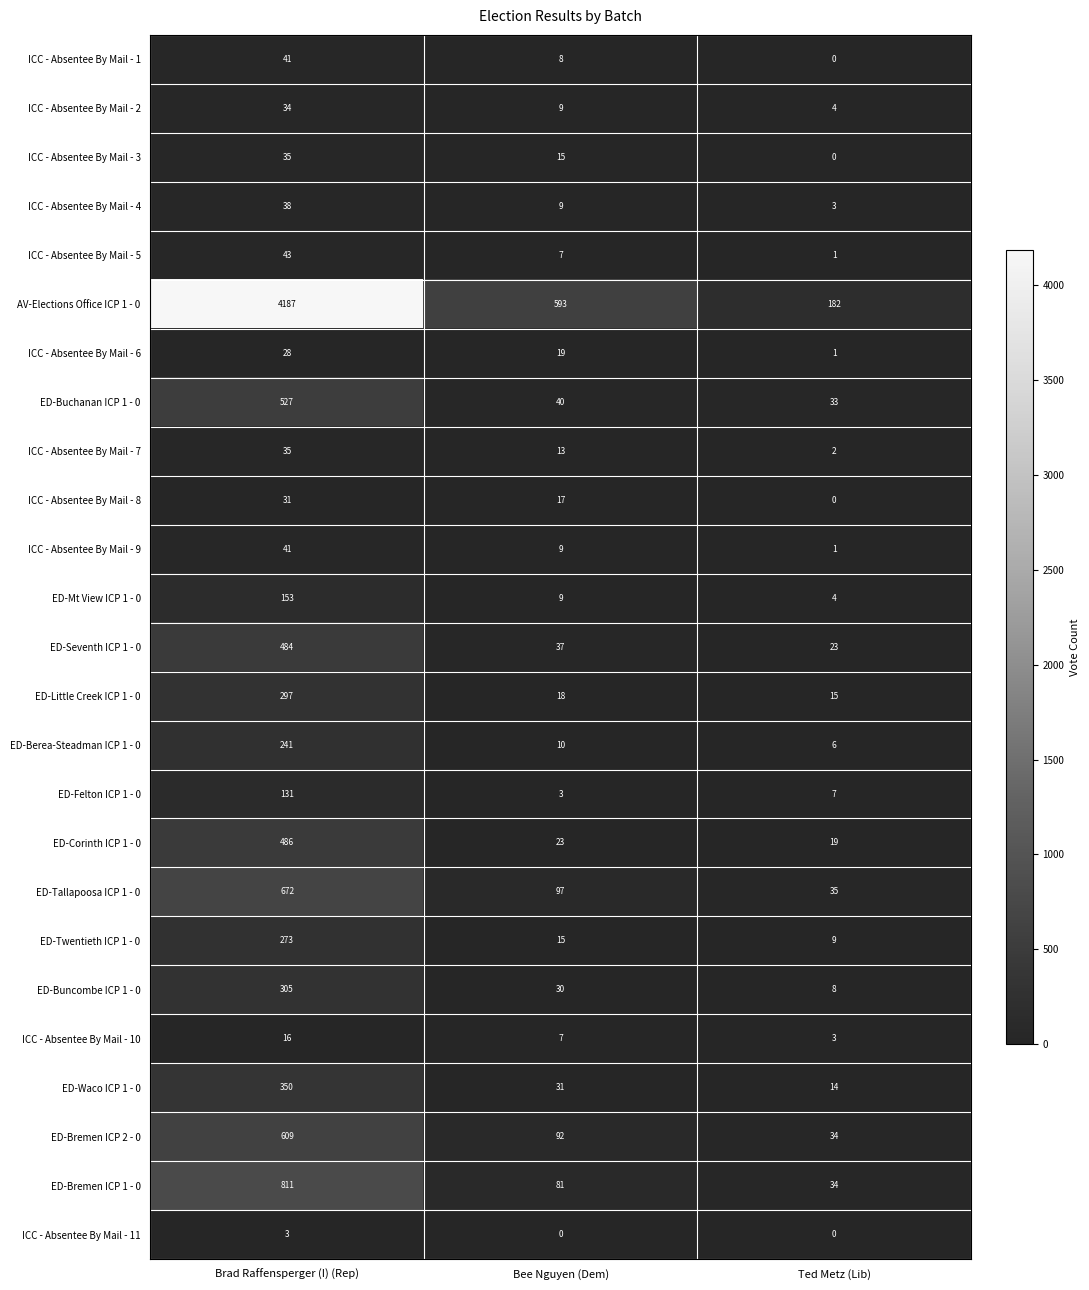

What is the difference between the second highest and minimum values in the ICC - Absentee By Mail - 1 series?

8